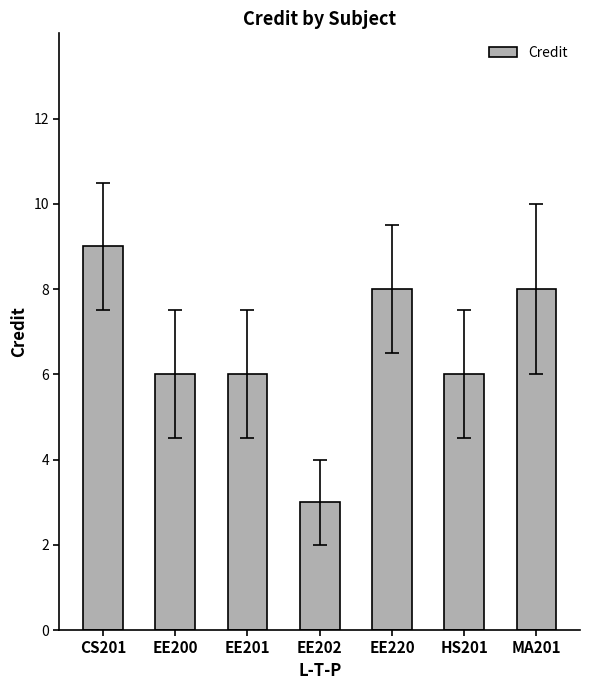

Reading left to right, list all the values displayed in this chart.

CS201=9	EE200=6	EE201=6	EE202=3	EE220=8	HS201=6	MA201=8